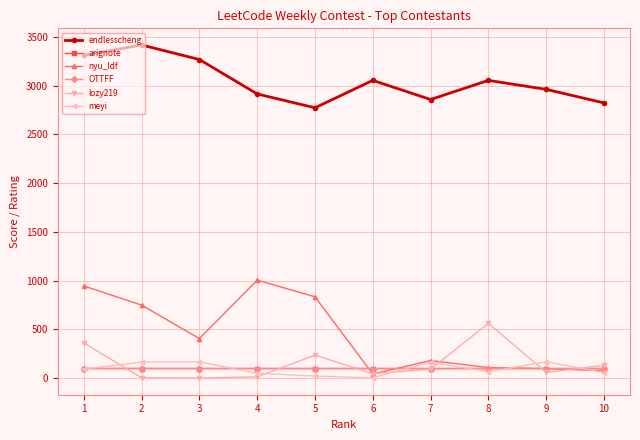

In lozy219, how many points are higher than both neighbors (excluding endpoints)?

2